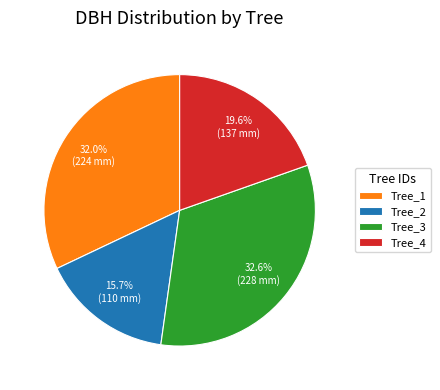

What is the ratio of the value at Tree_2 to the value at Tree_4?

0.8